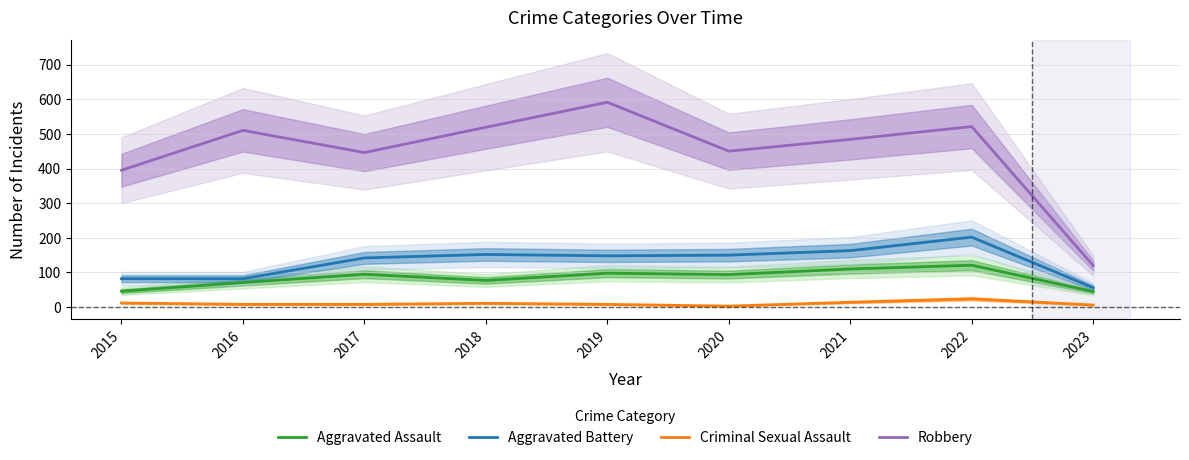

The value of Aggravated Battery at 2020 is 49. True or false?

False